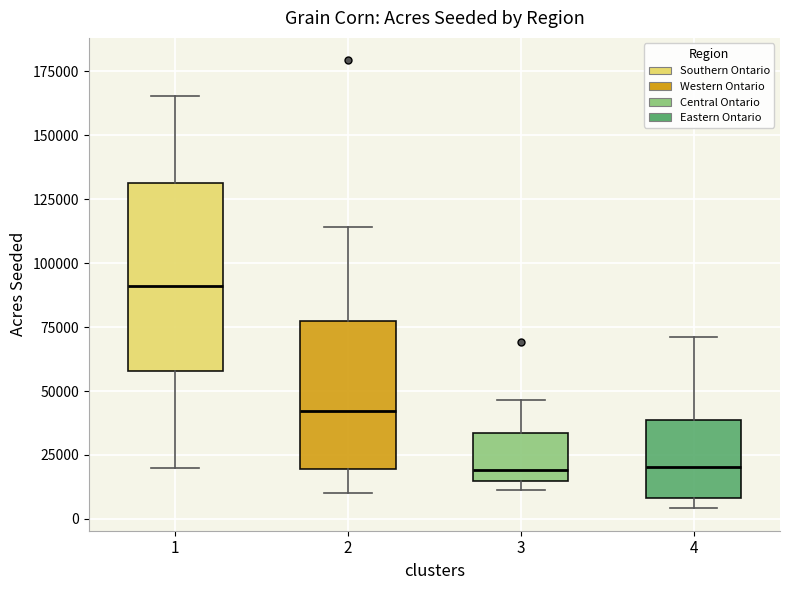

Where is the upper edge of the box at x = 2 on the y-axis? The values are not printed on the chart, so give them approximately, as read against the axis.

75000